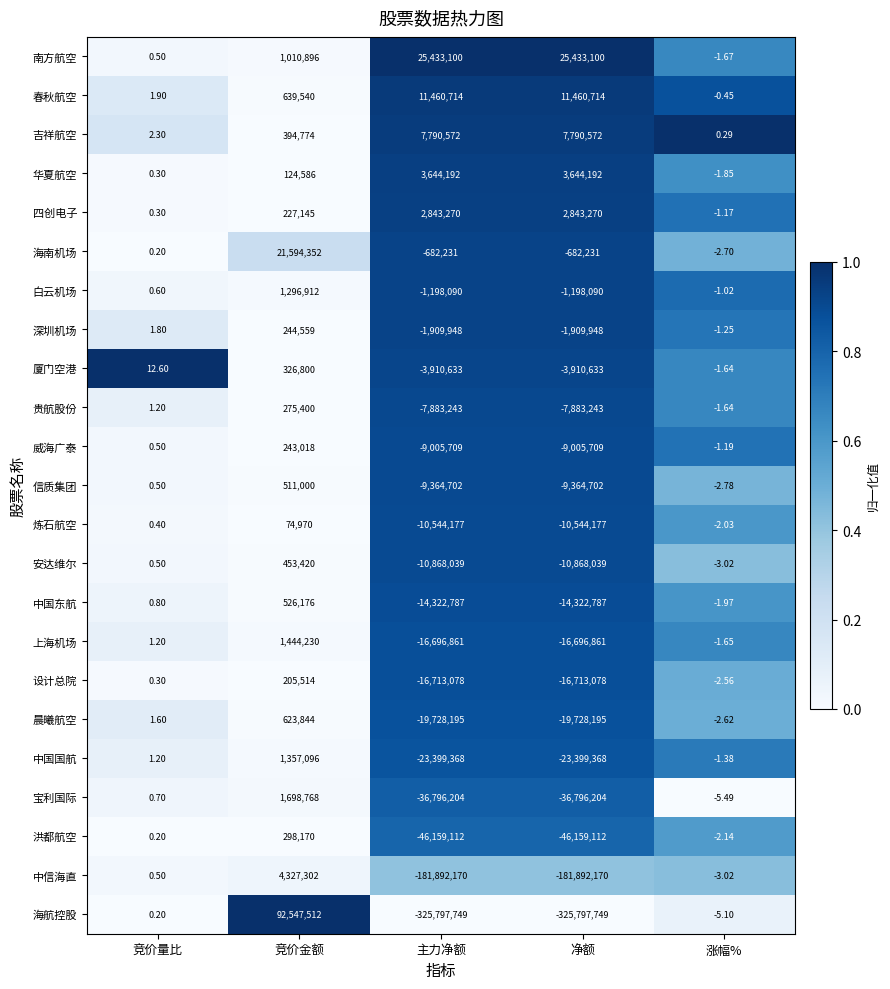

Which series has the widest spread of values?

海航控股